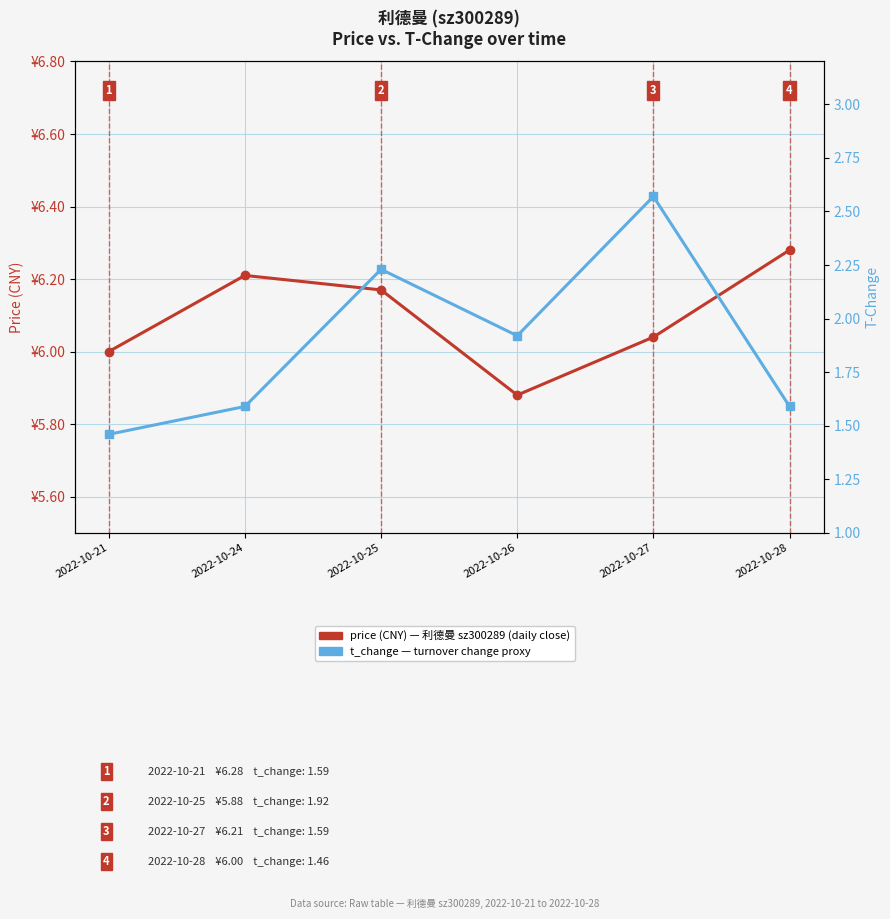

At which label does t_change — HPI proxy reach its peak?

2022-10-27